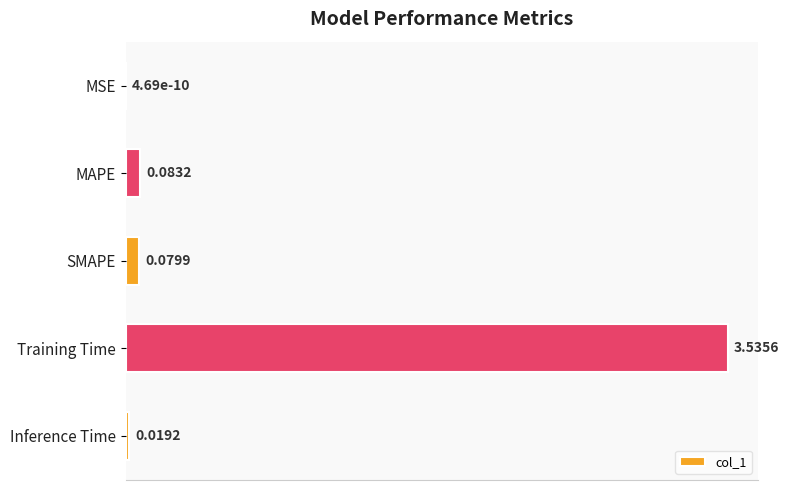

What is the average value?

0.7